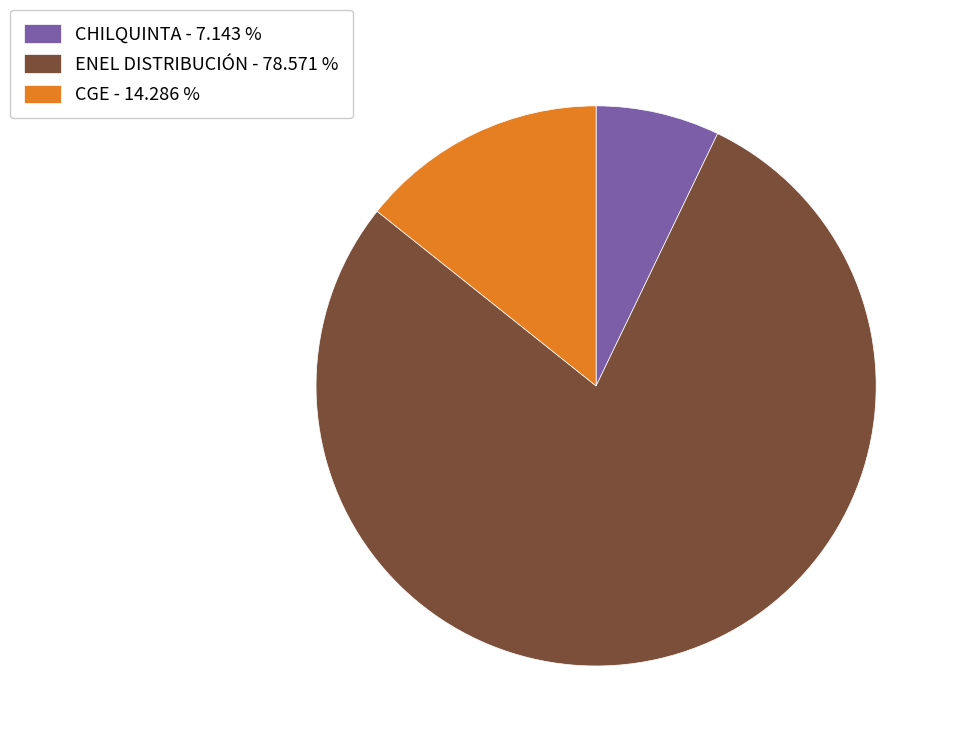

What is the largest slice in the pie chart?

ENEL DISTRIBUCIÓN - 78.571 %